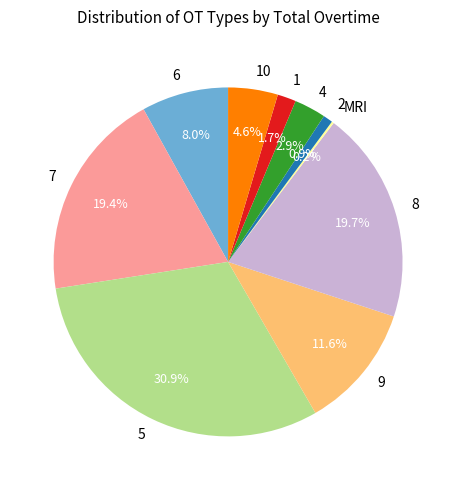

Does 5 account for over 50% of the chart?

No